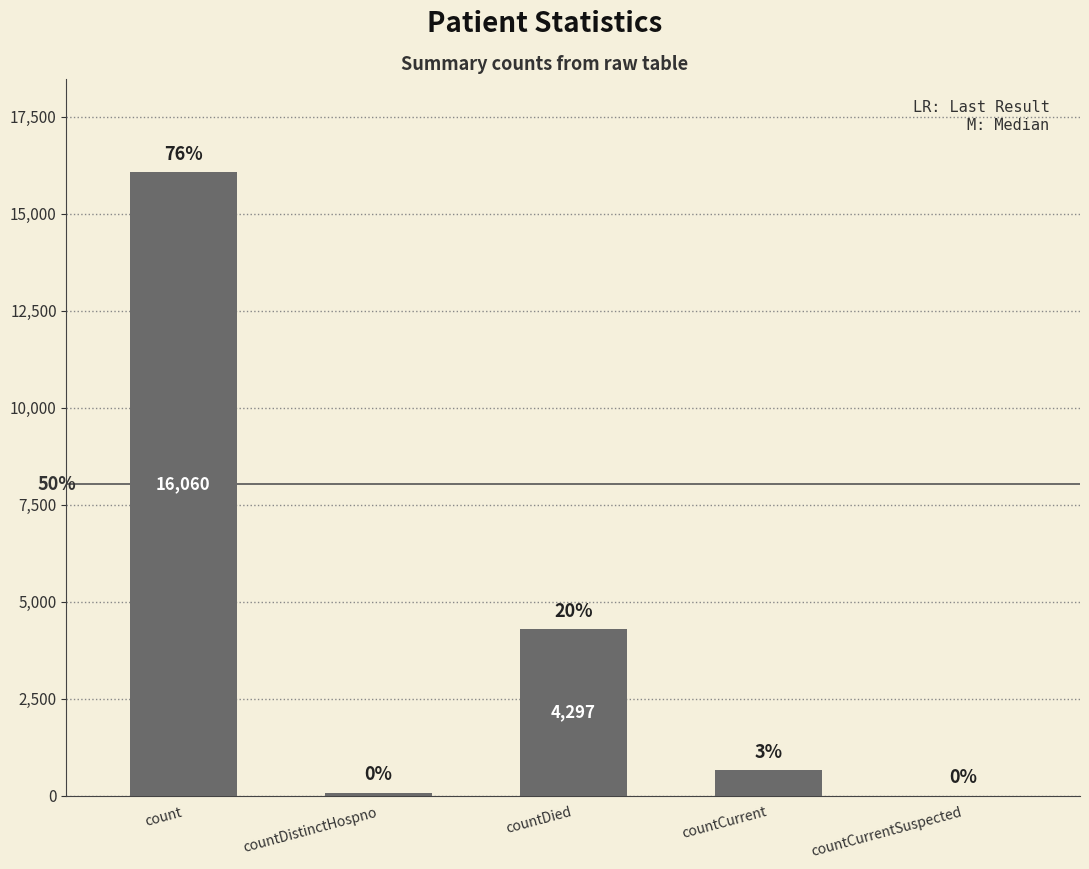

Are the bars horizontal?

No